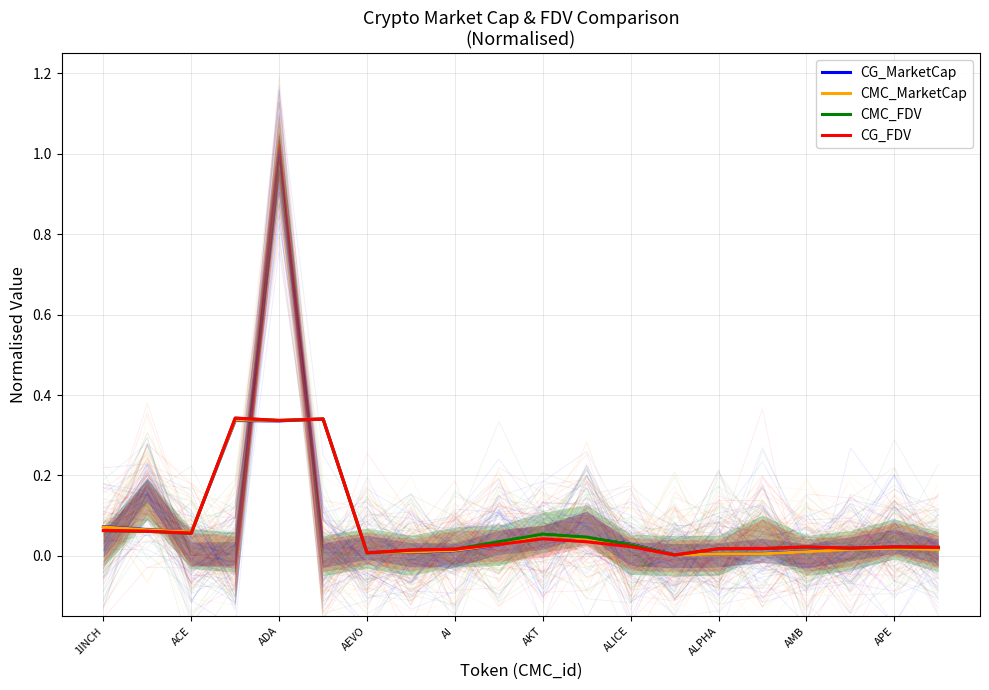

What is the value of the CMC_MarketCap point at the 11th from the left?

0.1